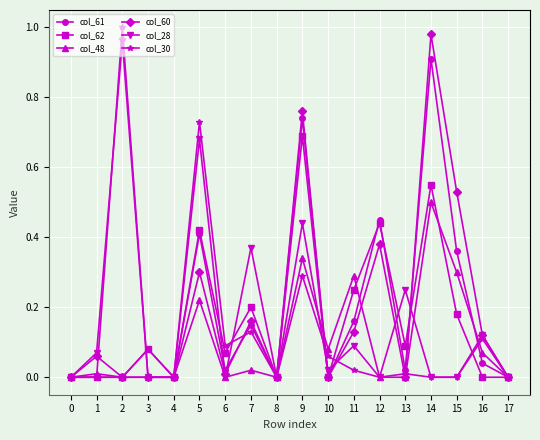

At which category is the sum across all series the highest?

9